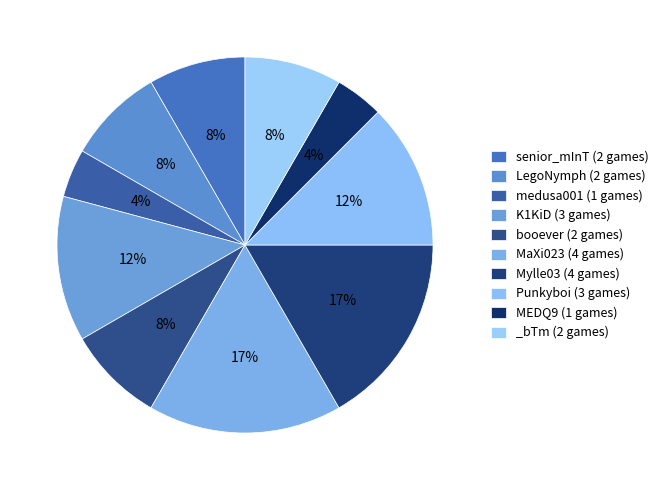

To the nearest percent, what portion does medusa001 represent?

4%